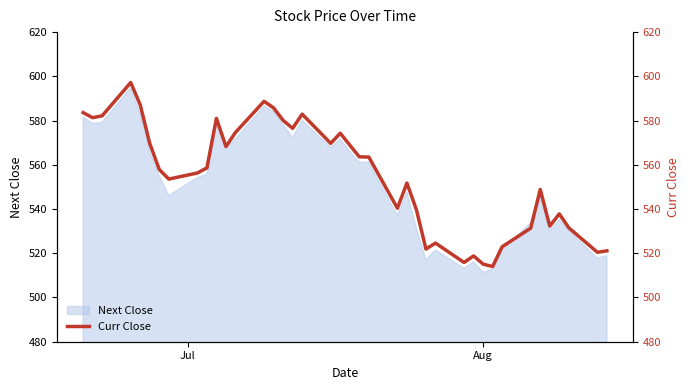

What is the highest value of the Next Close series?

594.8